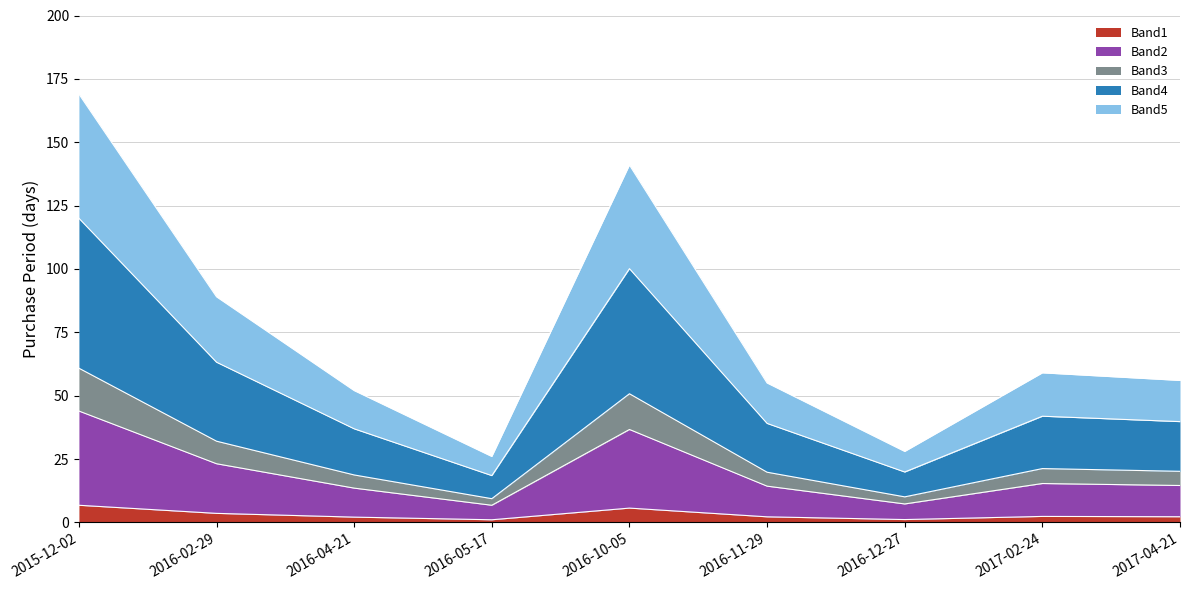

How many interior local valleys (lower than both neighbors) does the data have?

2